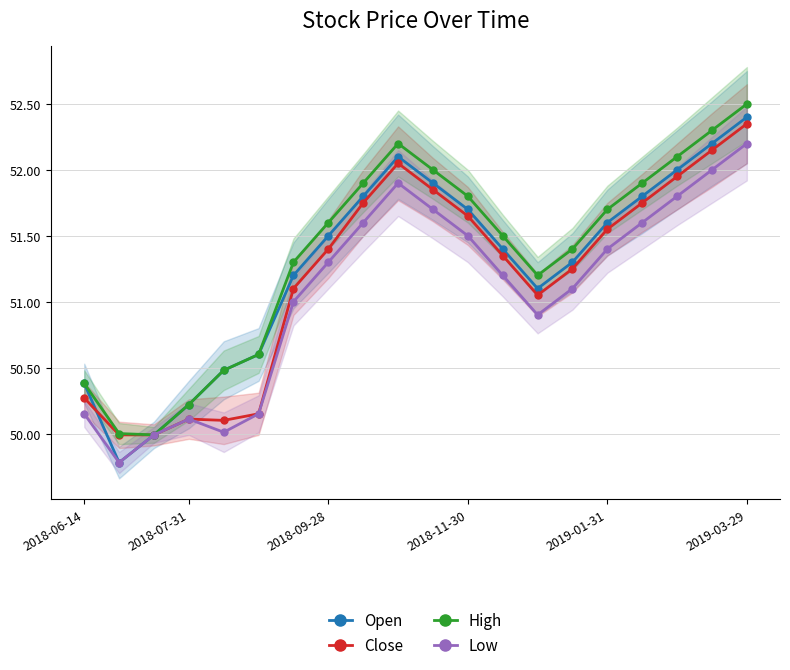

What is the spread (max minus min) of values at 18?

0.3